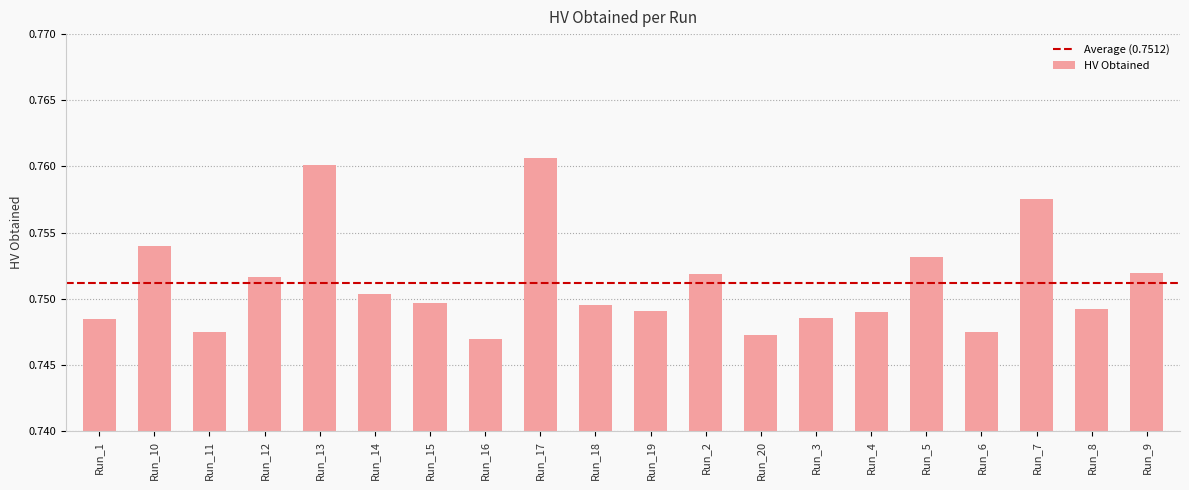

Count the values in the range 0 to 1.

20